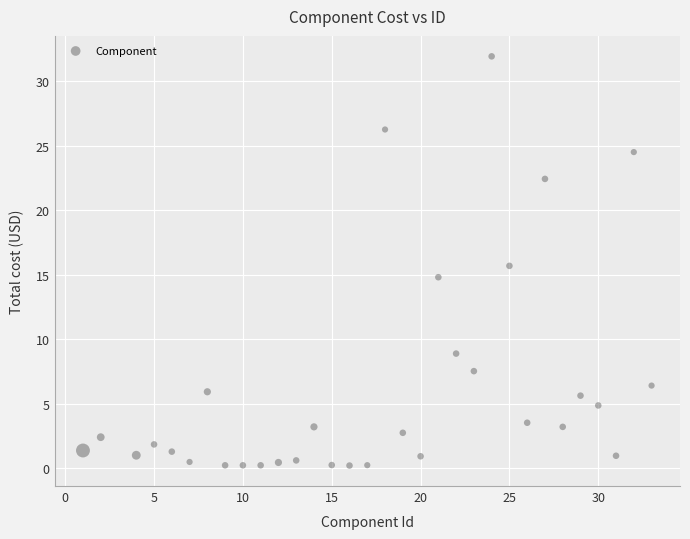

What is the range of Y values (max minus min)?

31.7